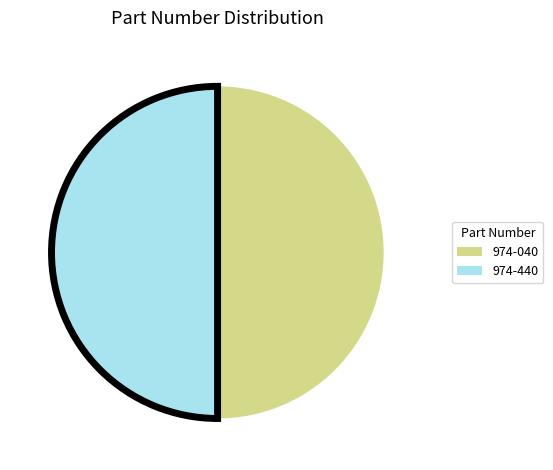

Combined, do 974-040 and 974-440 account for over 50%?

Yes